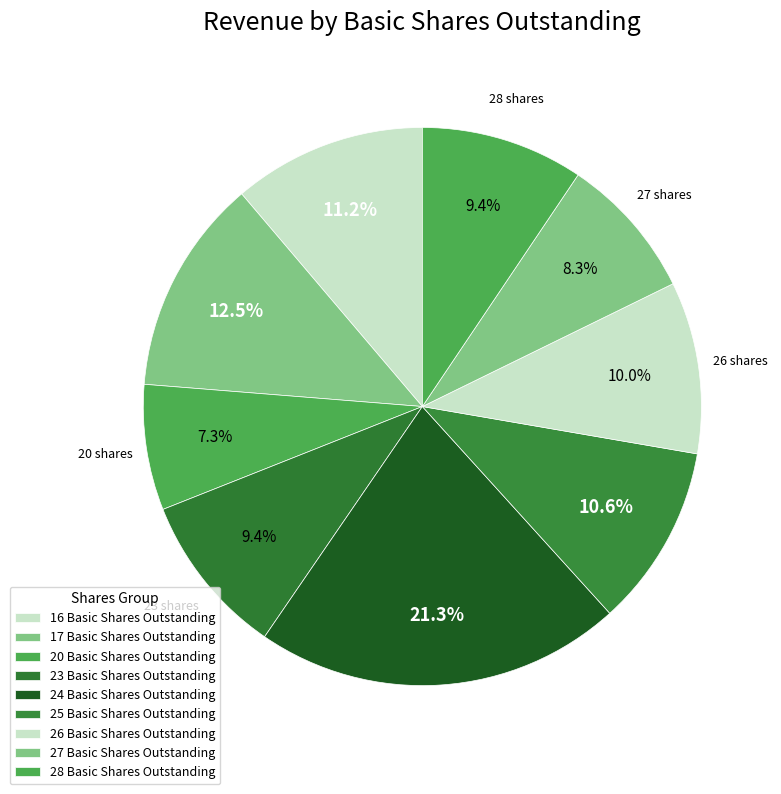

How many segments does this pie chart have?

9